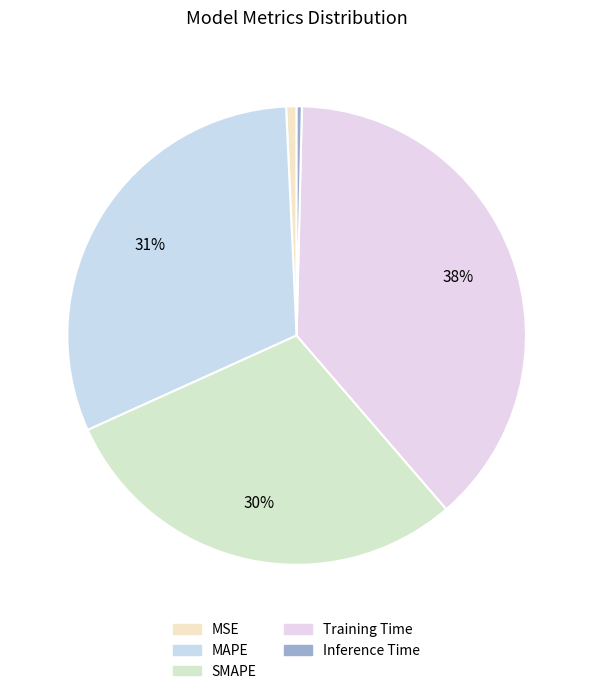

Is MAPE the majority of the pie?

No